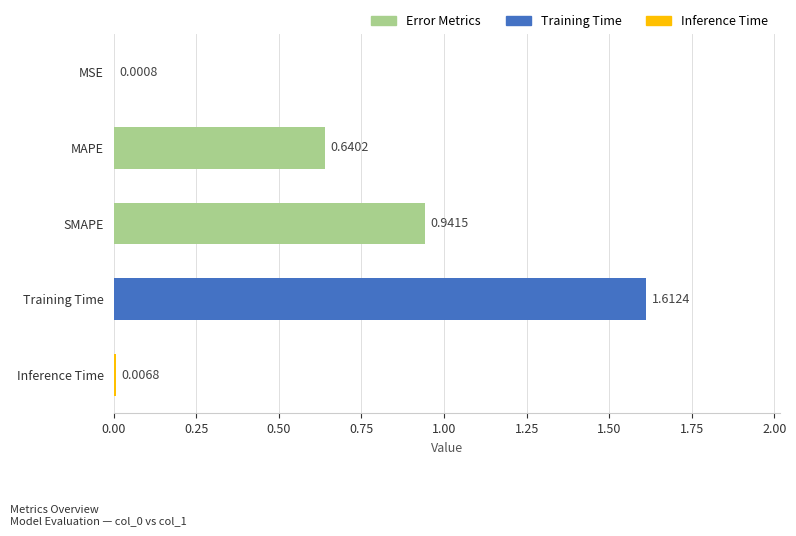

What is the sum of all values?

3.2